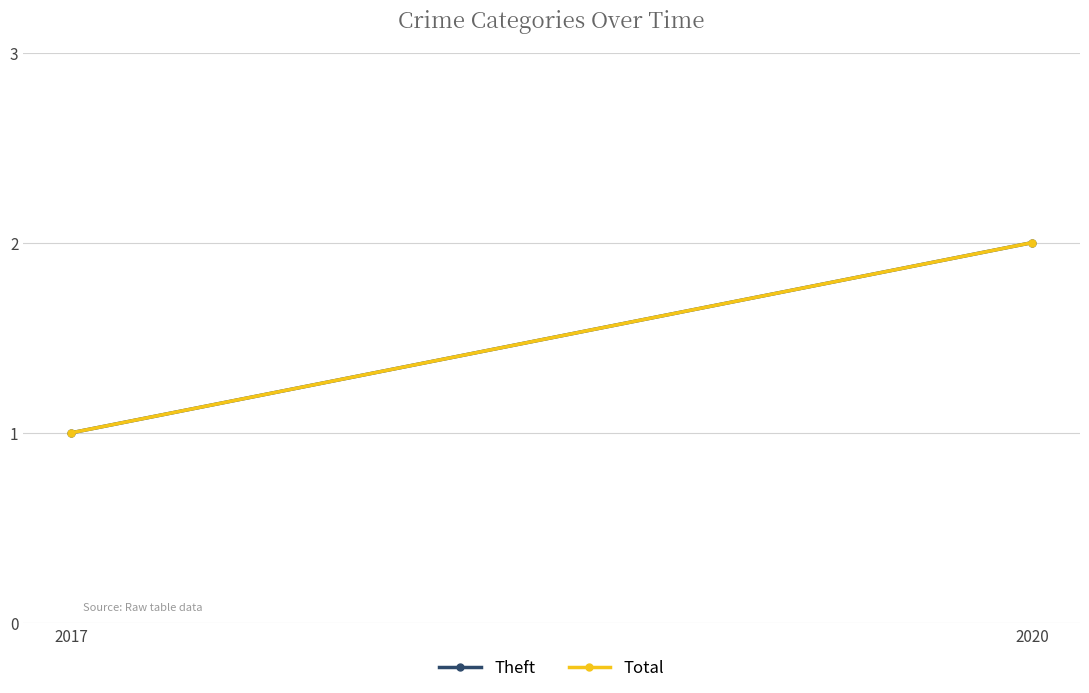

How many data points in Theft are less than 2?

1